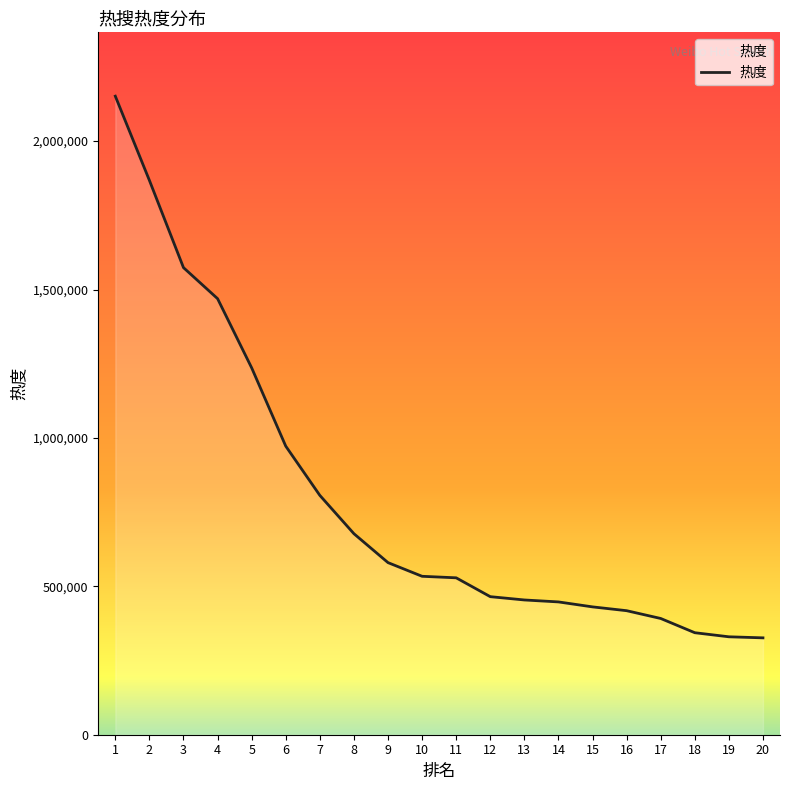

The chart shows a value of 725118 at 12. True or false?

False